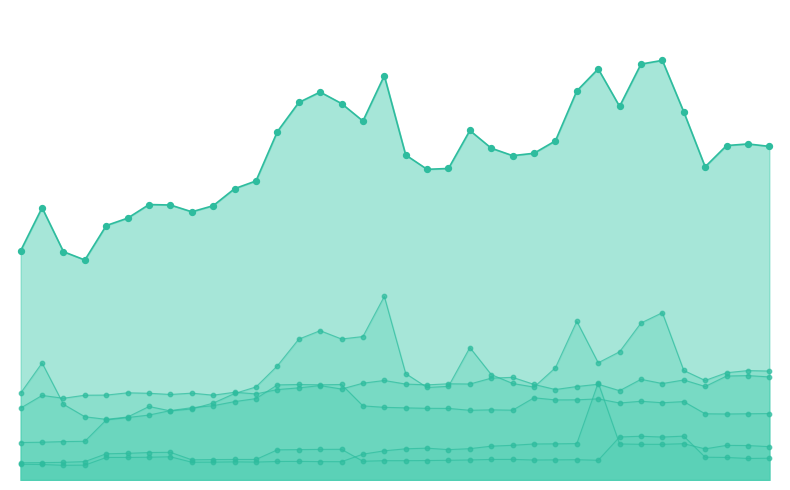

Which series reaches the minimum Y coordinate?

Kemiri